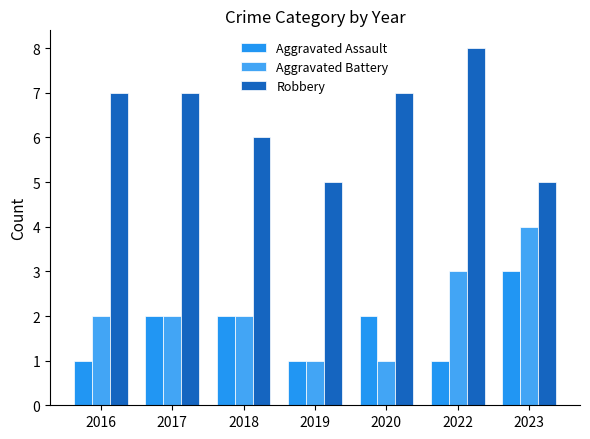

What is the approximate value of Robbery at 2016?

7